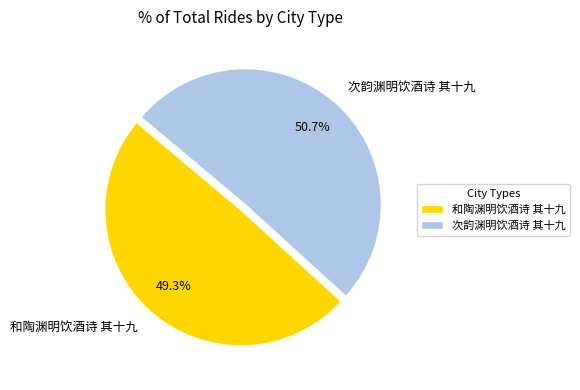

Does any single category account for the majority?

Yes